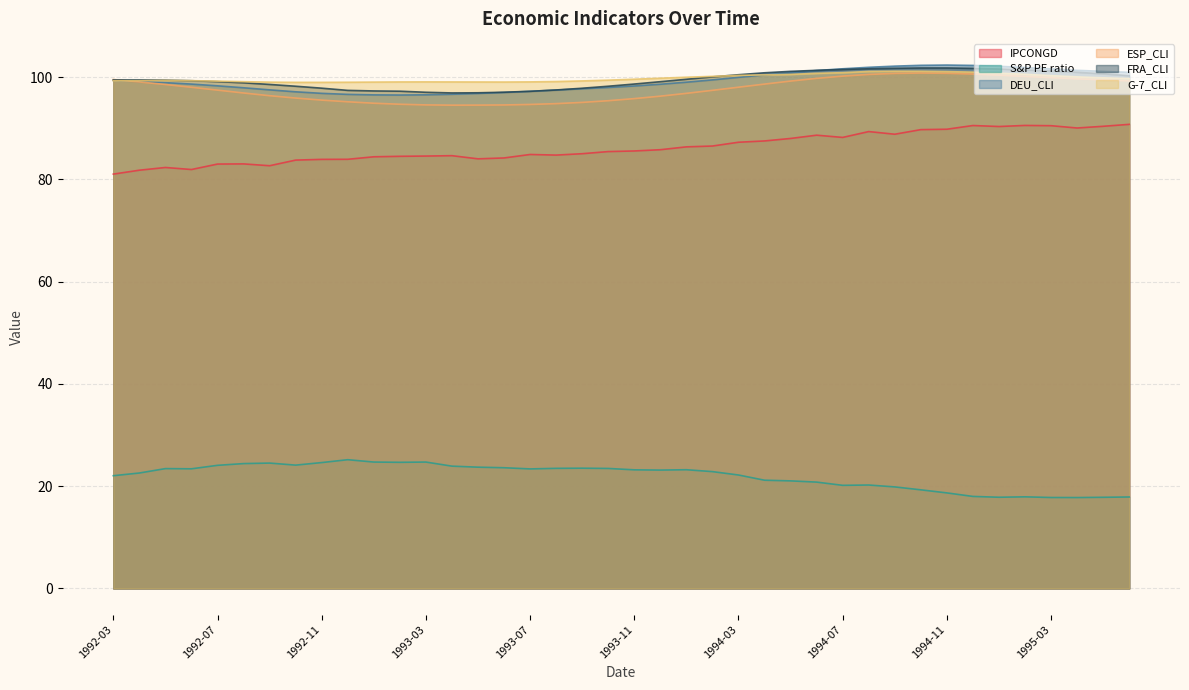

Which series changed the most between 1993-11 and 1994-06?

ESP_CLI